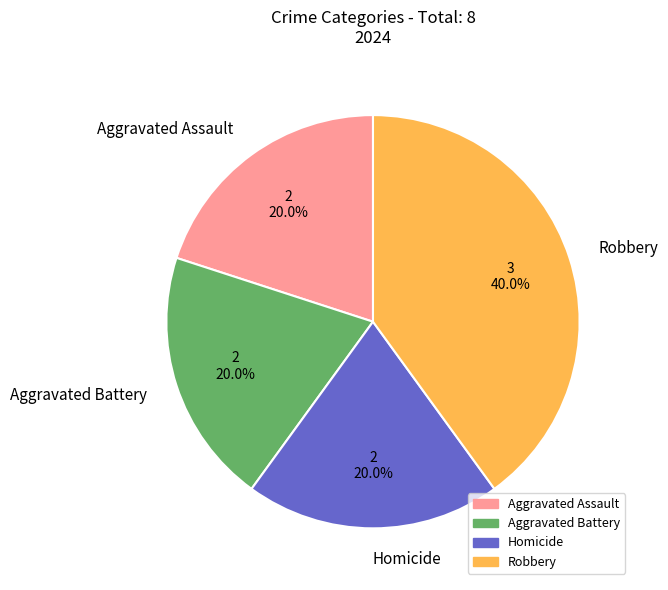

Which category has the biggest portion of the pie?

Robbery